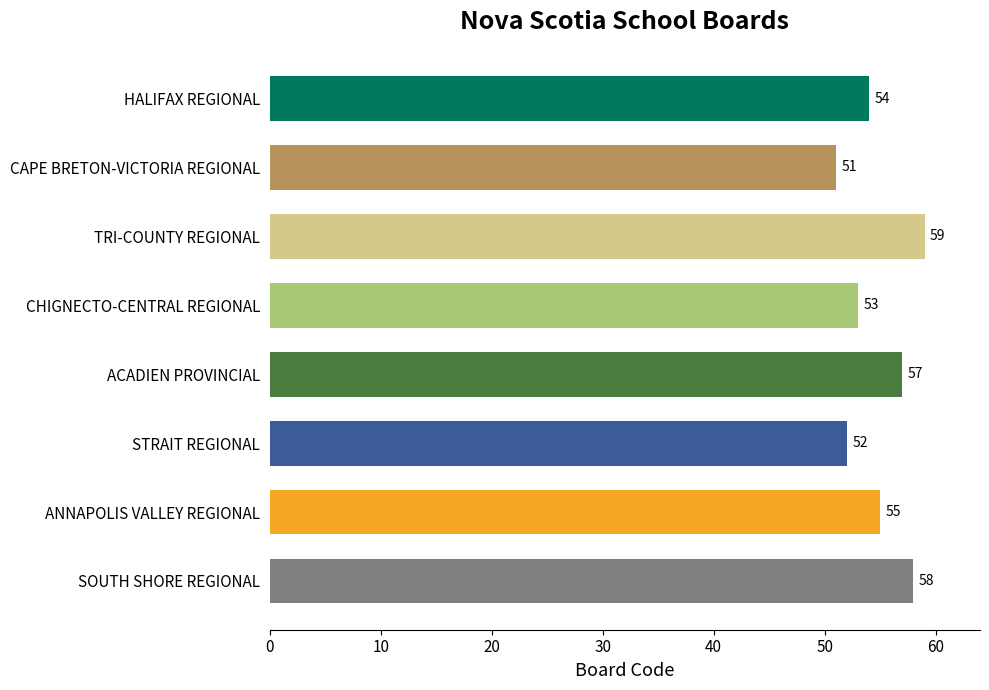

The chart shows a value of 57 at ACADIEN PROVINCIAL. True or false?

True